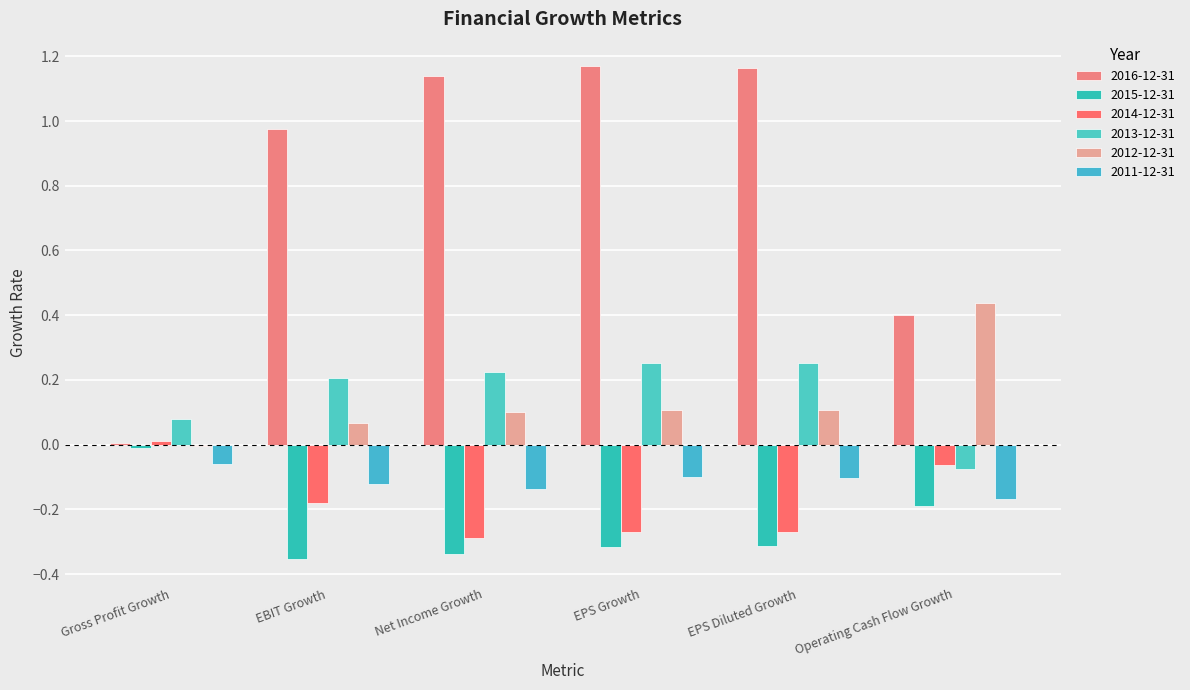

What is the spread (max minus min) of values at EBIT Growth?

1.3